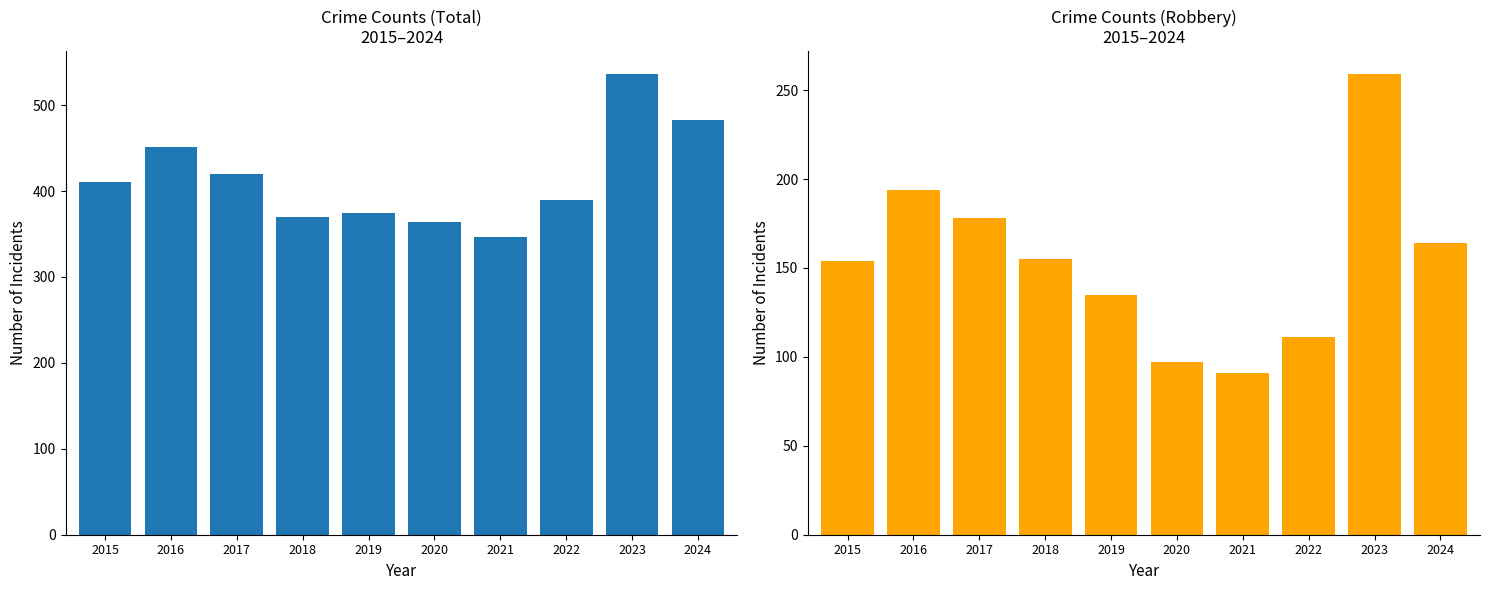

Which series has the largest total across all categories?

Total